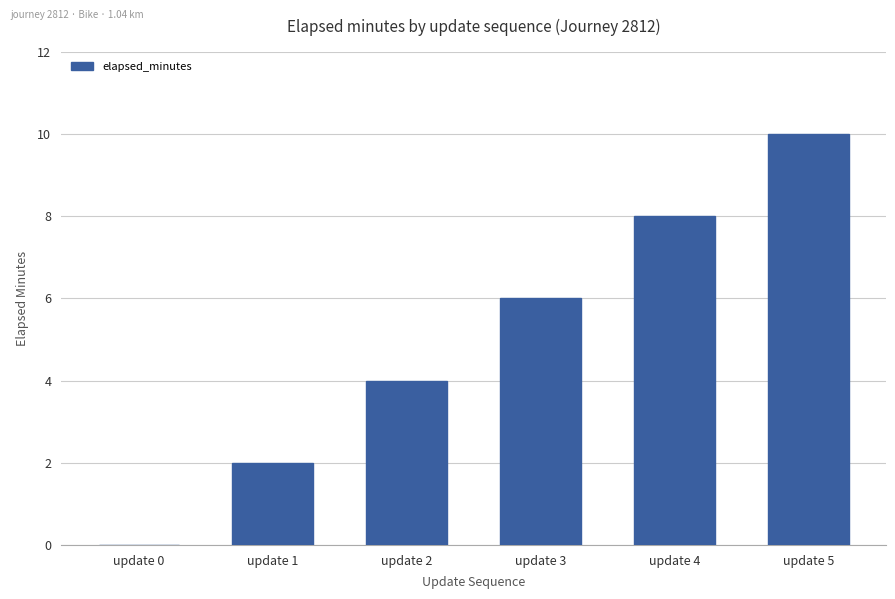

What is the difference between the values at update 3 and update 0?

6